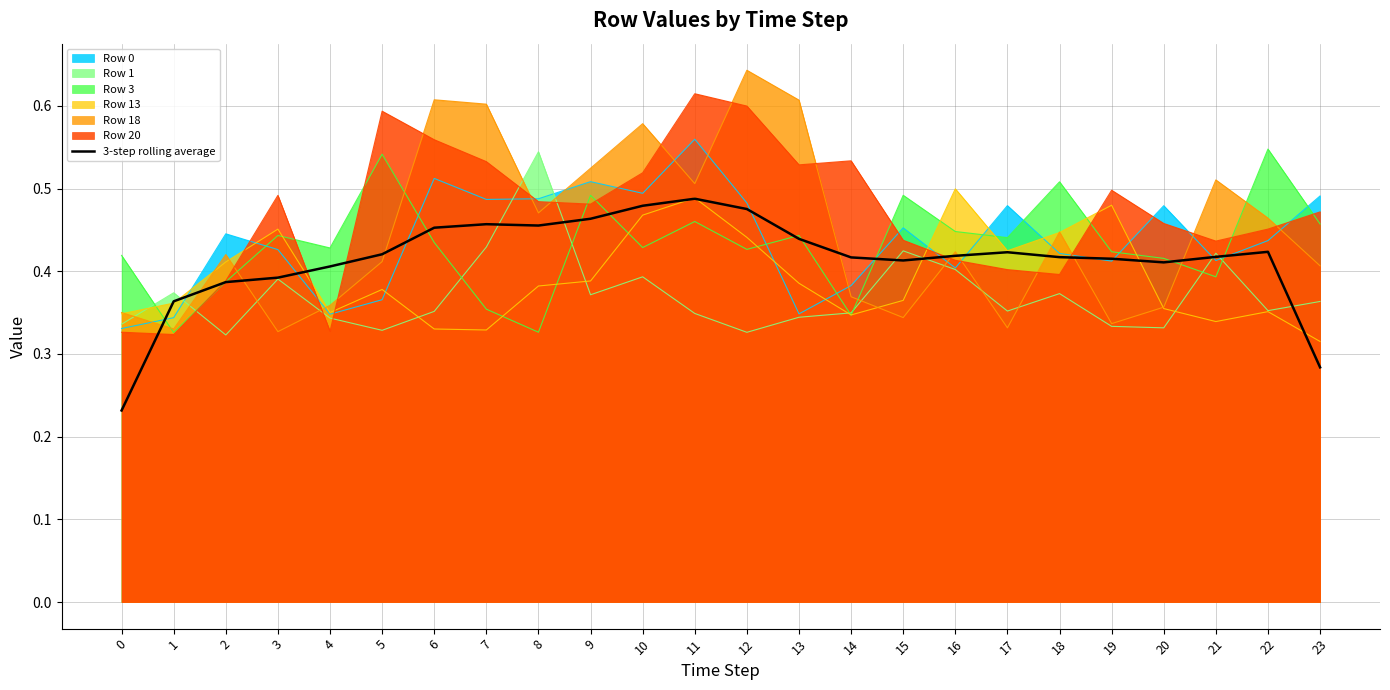

List the labels in order of value, largest first.

11, 10, 12, 9, 7, 8, 6, 13, 22, 17, 5, 16, 21, 18, 14, 19, 15, 20, 4, 3, 2, 1, 23, 0